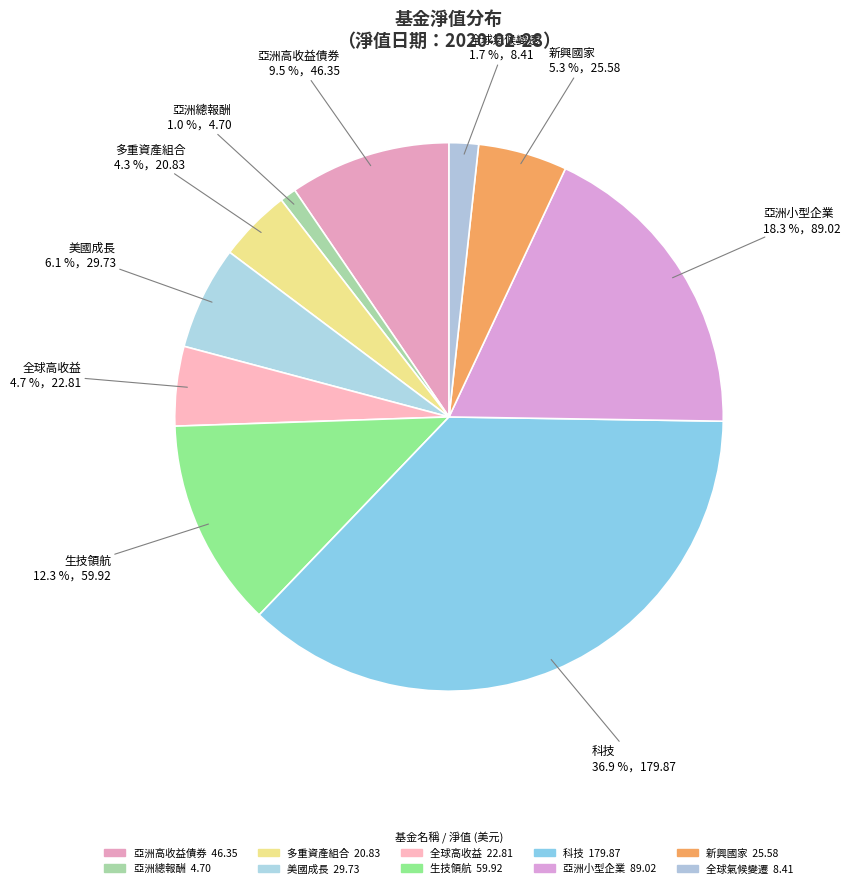

Is 全球氣候變遷 the majority of the pie?

No